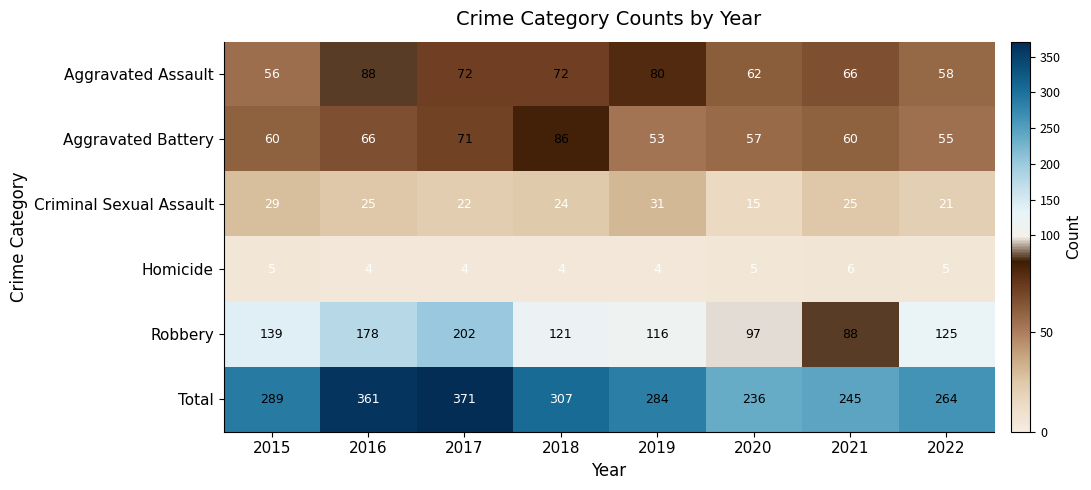

List the series in order of their peak value, lowest first.

Homicide, Criminal Sexual Assault, Aggravated Battery, Aggravated Assault, Robbery, Total